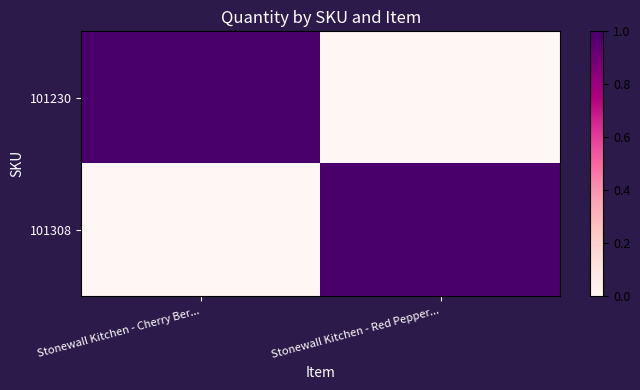

Reading left to right, what are all the values shown in this chart?

101230: Stonewall Kitchen - Cherry Ber...=1	Stonewall Kitchen - Red Pepper...=0
101308: Stonewall Kitchen - Cherry Ber...=0	Stonewall Kitchen - Red Pepper...=1